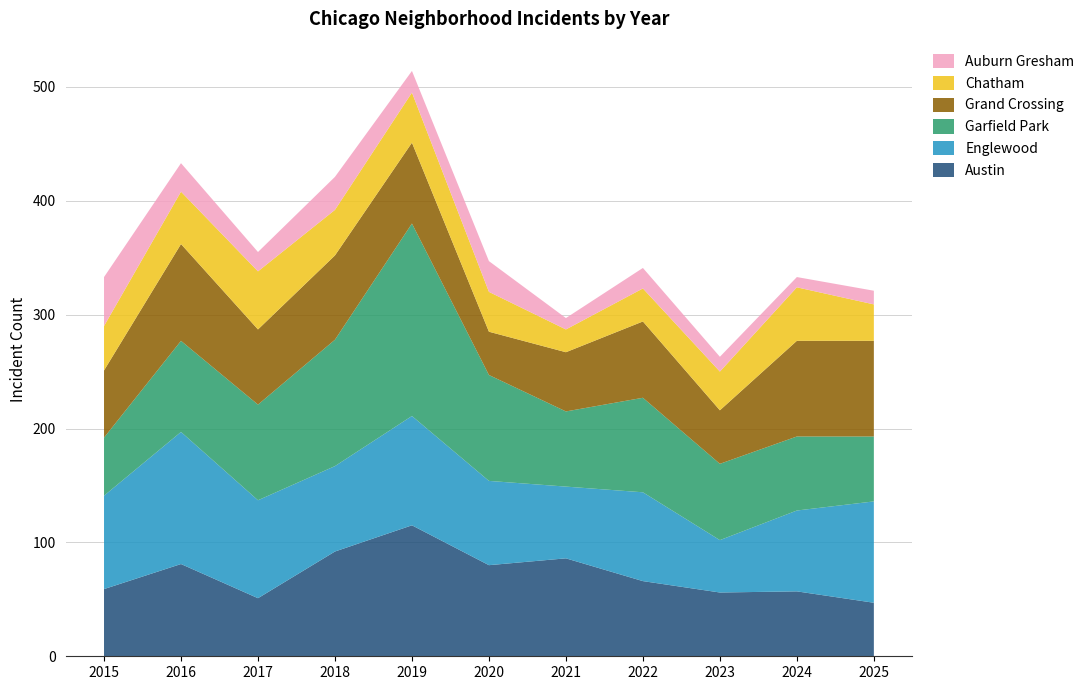

Reading left to right, what are all the values shown in this chart?

Austin: 2015=59	2016=81	2017=51	2018=92	2019=115	2020=80	2021=86	2022=66	2023=56	2024=57	2025=47
Englewood: 2015=82	2016=116	2017=86	2018=75	2019=96	2020=74	2021=63	2022=78	2023=46	2024=71	2025=89
Garfield Park: 2015=51	2016=80	2017=84	2018=111	2019=169	2020=93	2021=66	2022=83	2023=67	2024=65	2025=57
Grand Crossing: 2015=59	2016=85	2017=66	2018=74	2019=71	2020=38	2021=52	2022=67	2023=47	2024=84	2025=84
Chatham: 2015=39	2016=46	2017=51	2018=40	2019=44	2020=35	2021=20	2022=29	2023=34	2024=47	2025=32
Auburn Gresham: 2015=43	2016=25	2017=17	2018=29	2019=19	2020=27	2021=10	2022=18	2023=13	2024=9	2025=12